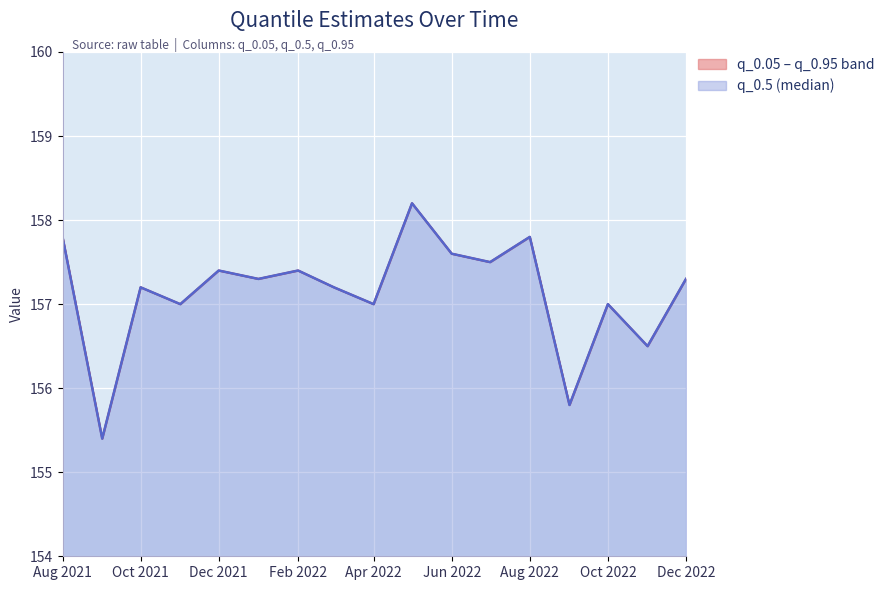

What value does the q_0.5 series have at Aug 2022?

157.8